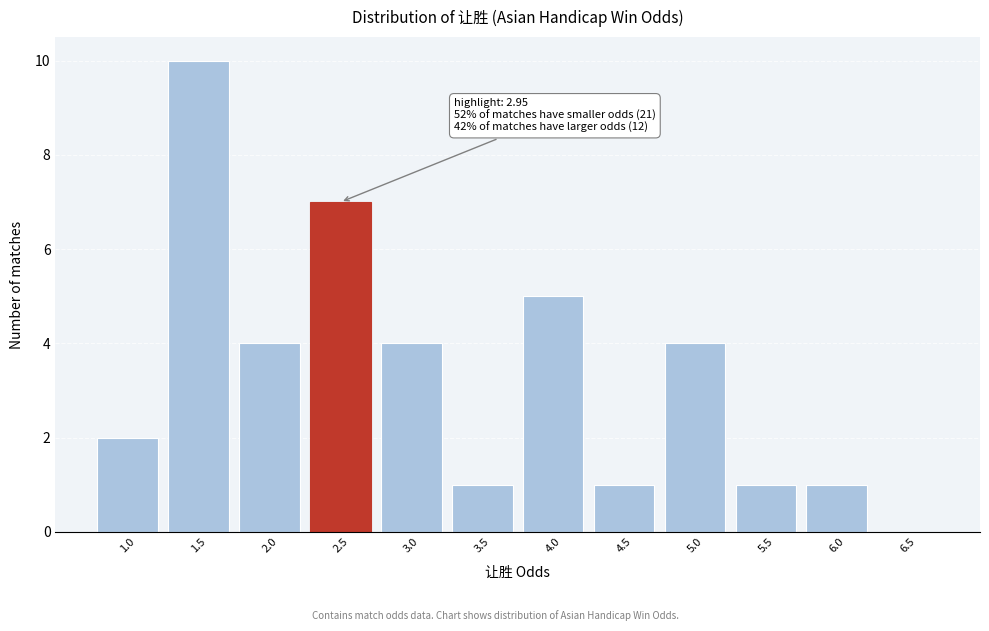

Reading left to right, transcribe all the data shown in this chart.

1.0=2	1.5=10	2.0=4	2.5=7	3.0=4	3.5=1	4.0=5	4.5=1	5.0=4	5.5=1	6.0=1	6.5=0